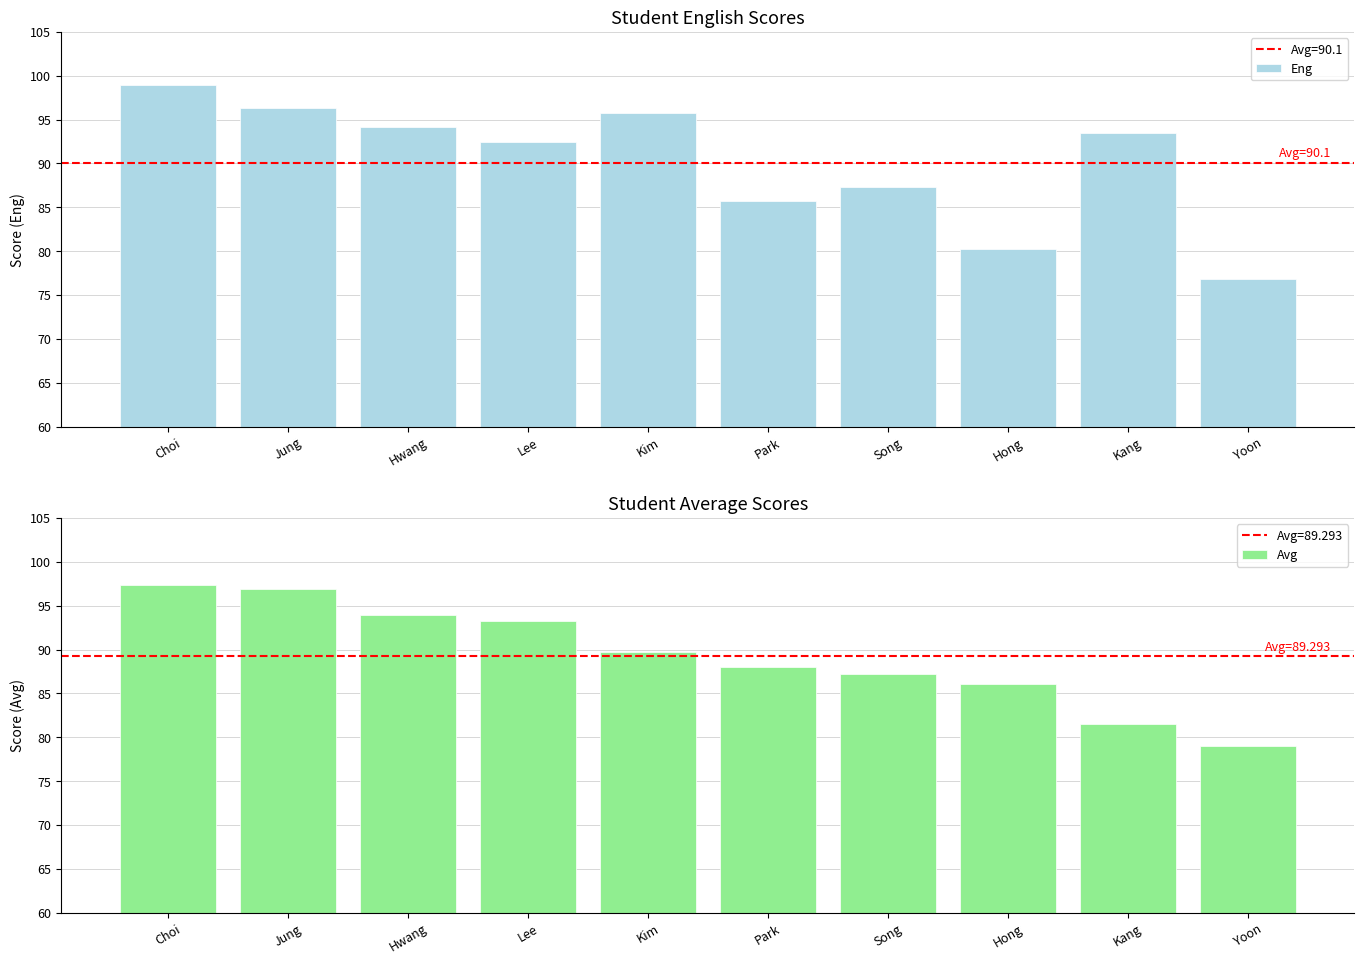

What is the total value across all series at Park?

173.7